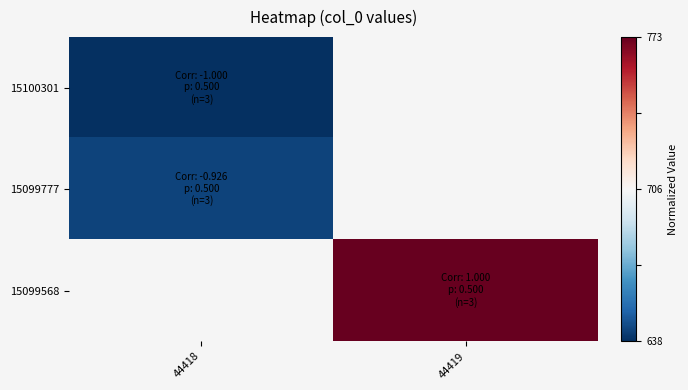

What is the maximum value shown in the chart?

1.0